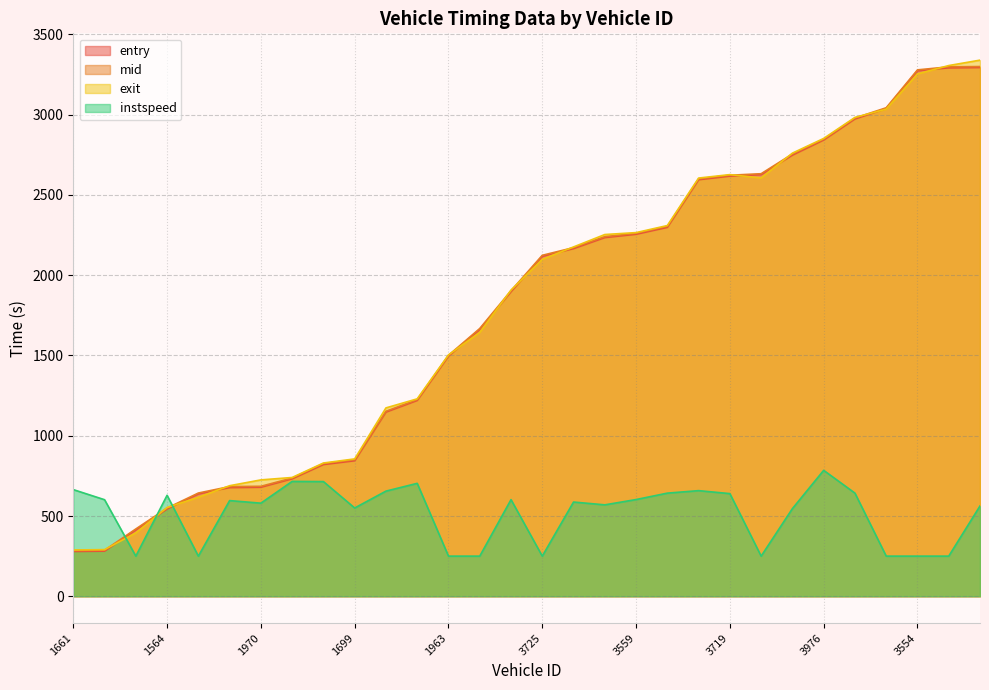

What position from the left is 1661?

1